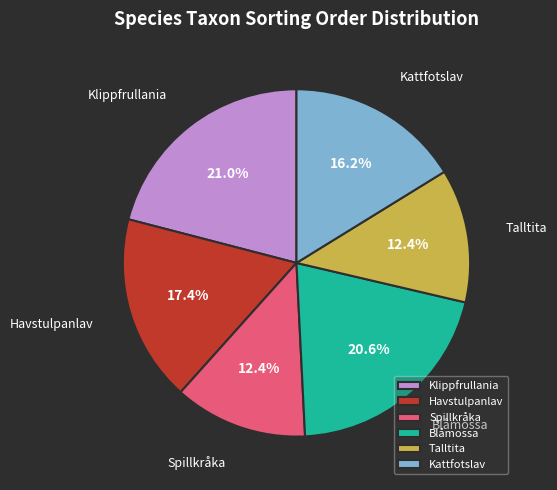

The Blåmossa slice represents 21% of the pie. True or false?

True